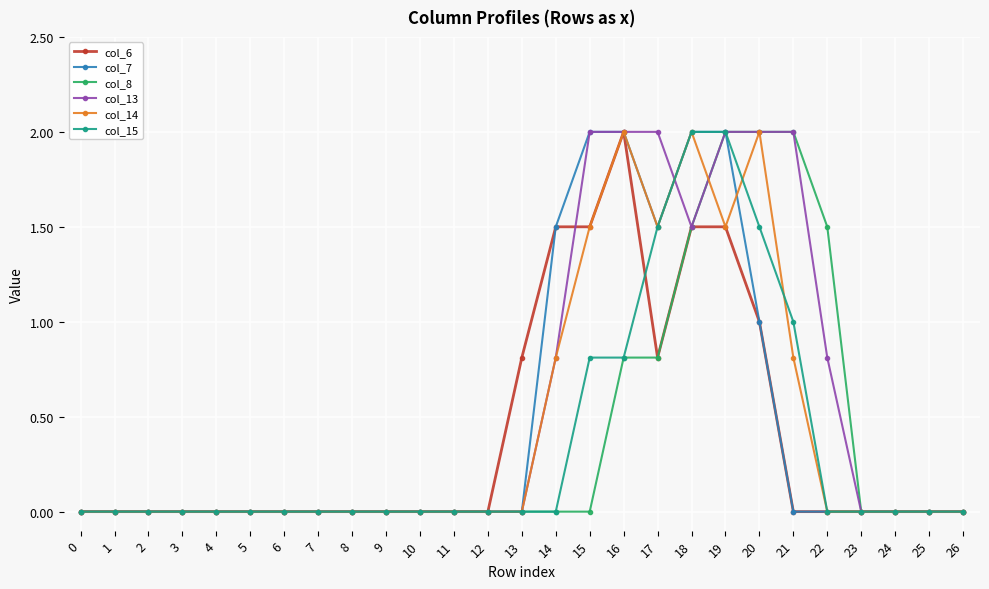

True or false: col_7 and col_14 intersect in this chart.

True